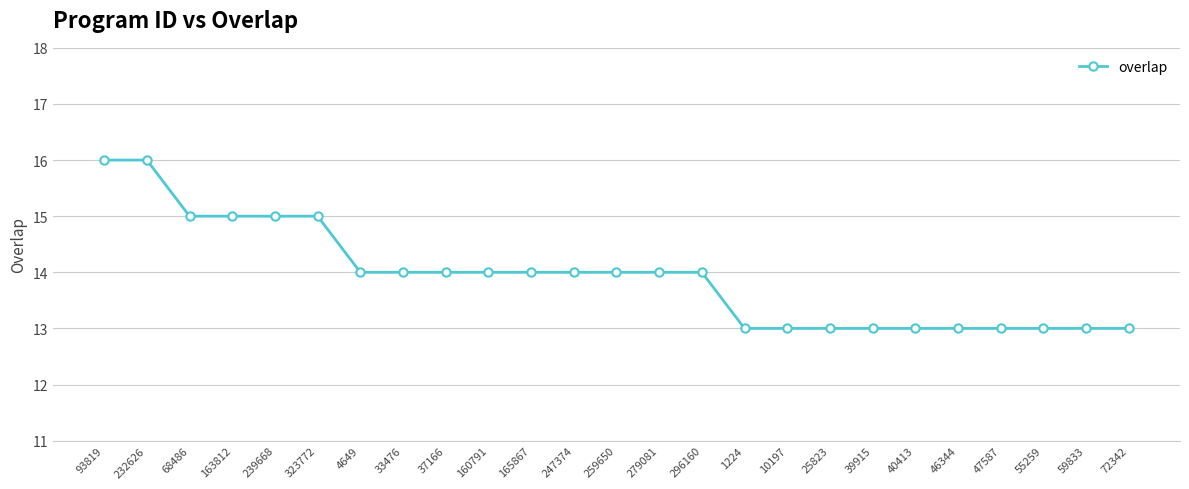

What is the label of the 8th point from the right?

25823